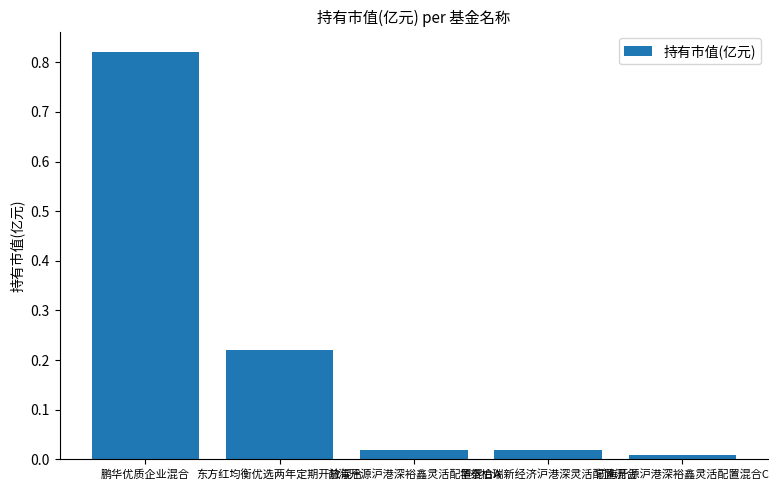

The chart shows a value of 1.1 at 鹏华优质企业混合. True or false?

False